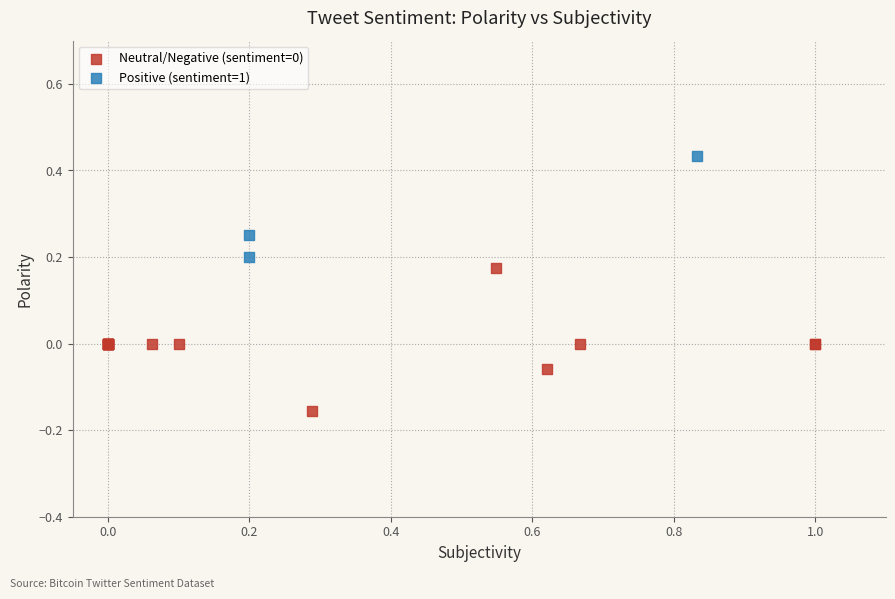

Which series contains the highest Y value?

Positive (sentiment=1)